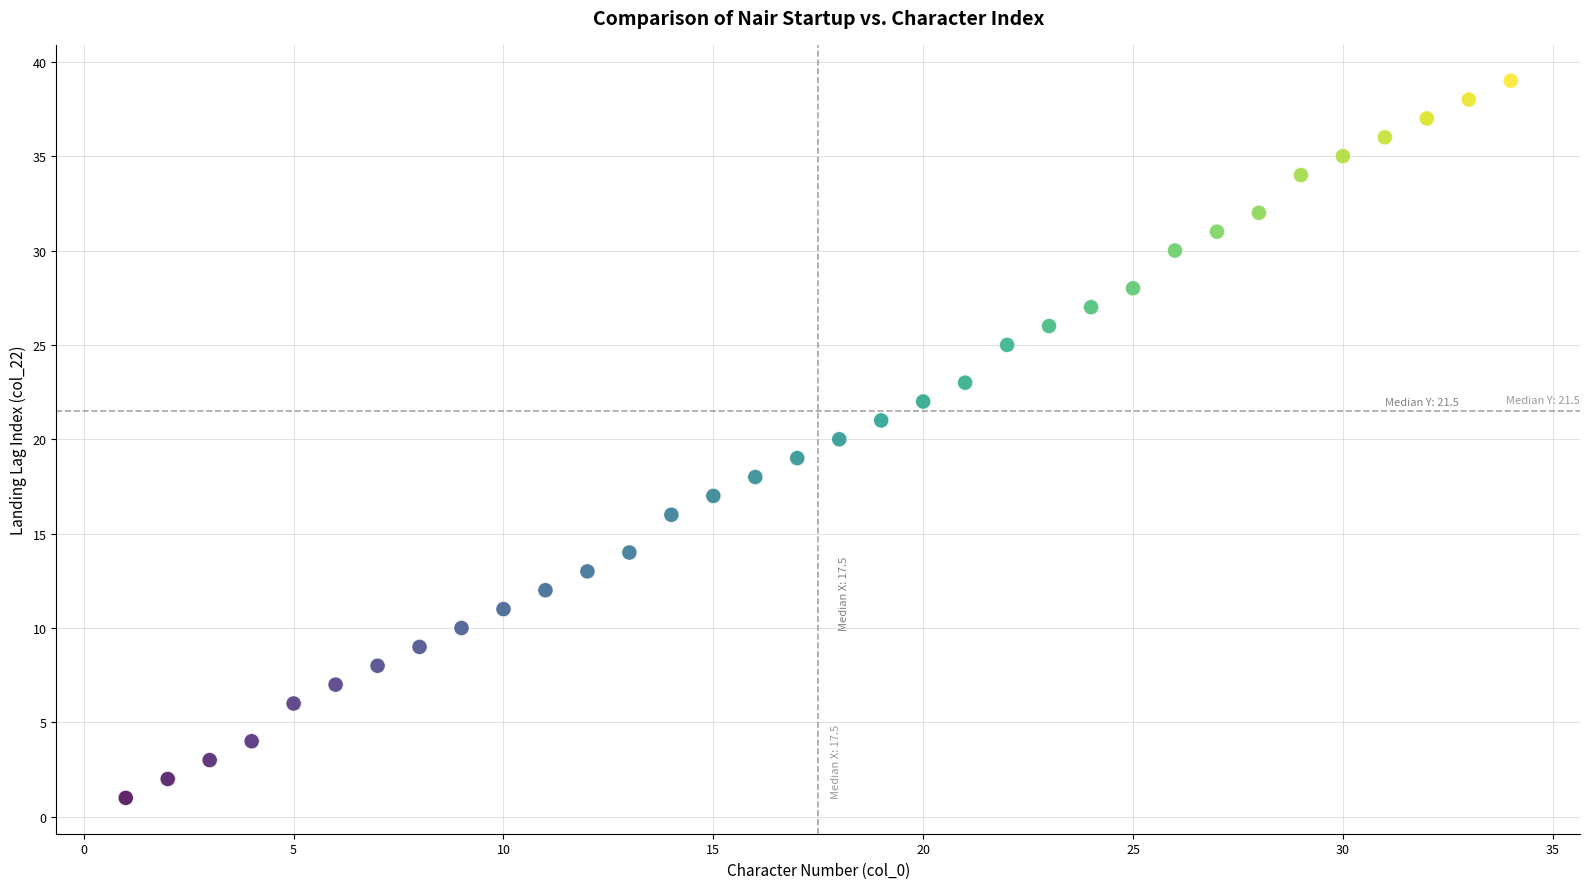

What is the range of Y values (max minus min)?

38